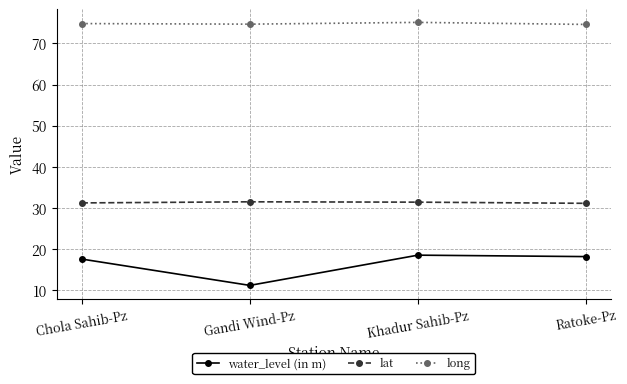

At how many categories does at least one series exceed 60?

4